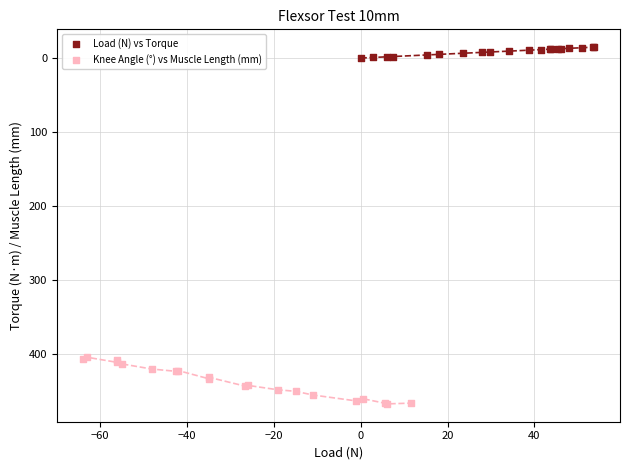

Which series contains the lowest Y value?

Load (N) vs Torque